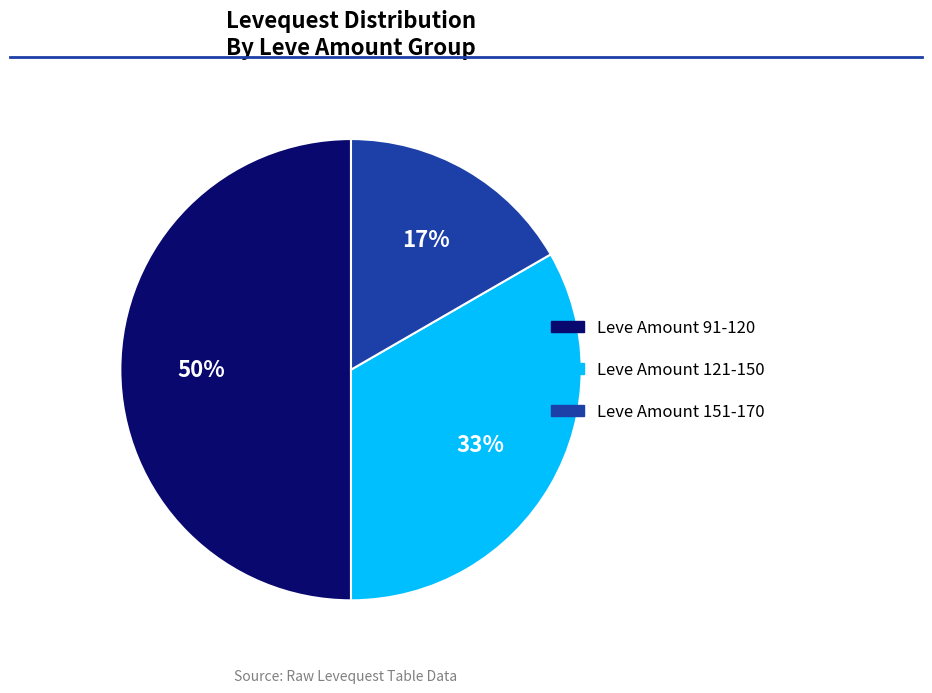

Does Leve Amount 151-170 represent more than half of the total?

No